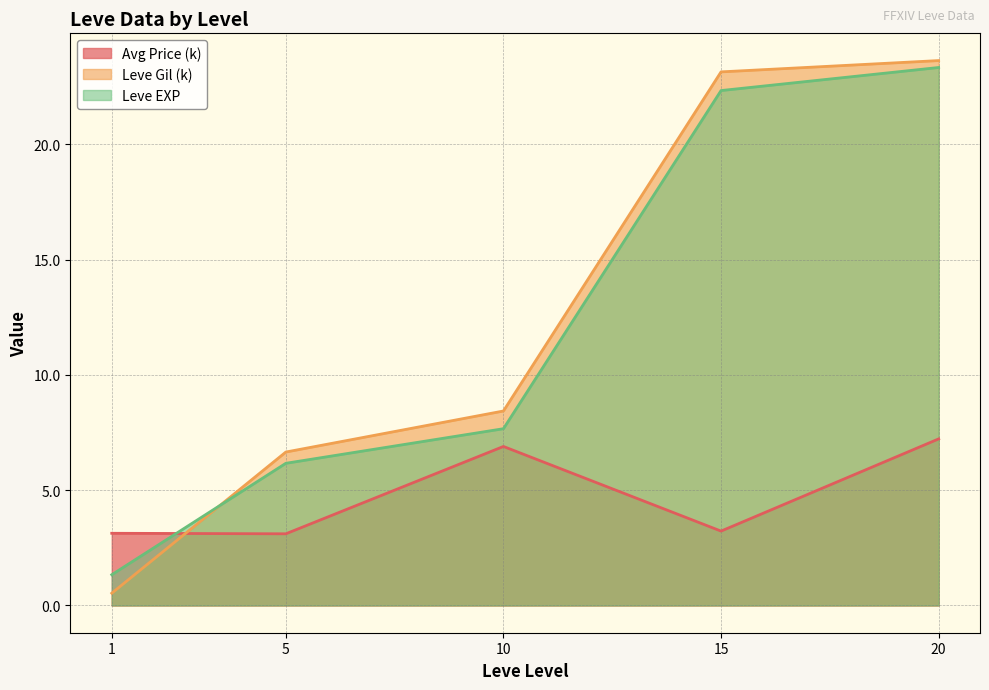

What is the greatest value displayed?

23.6